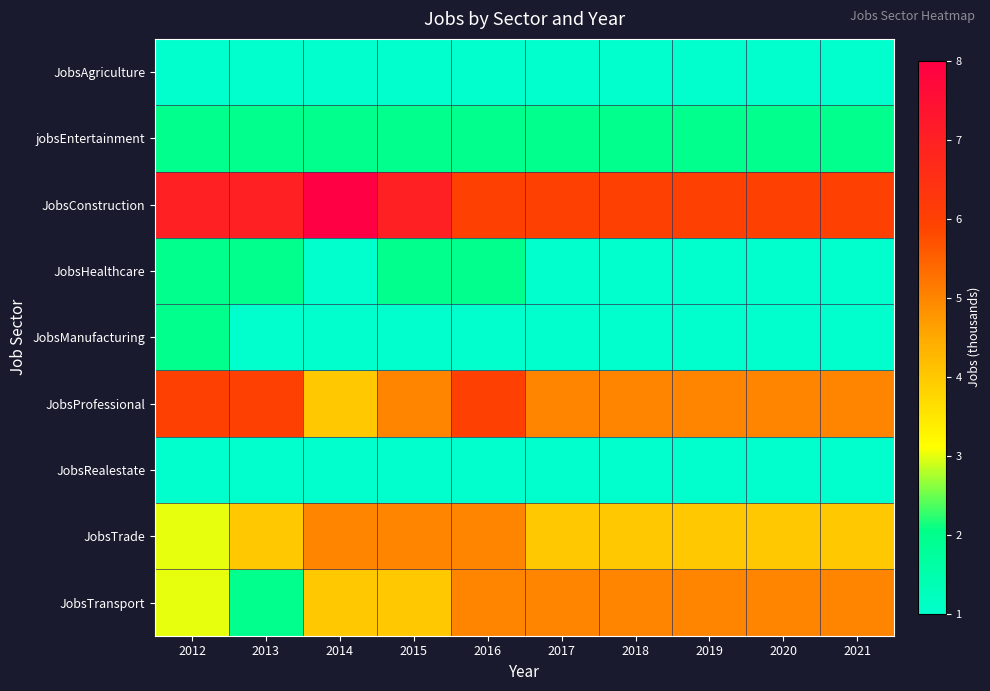

What is the total value across all series at 2018?

26